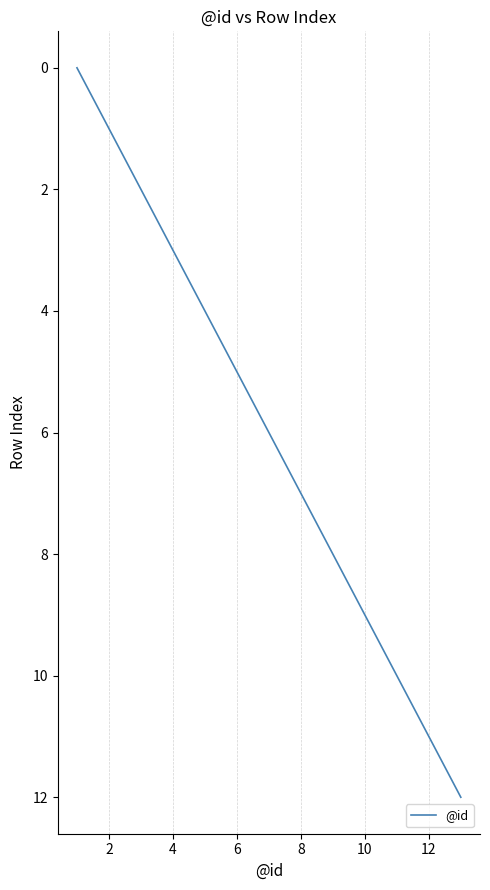

What is the maximum value shown in the chart?

12